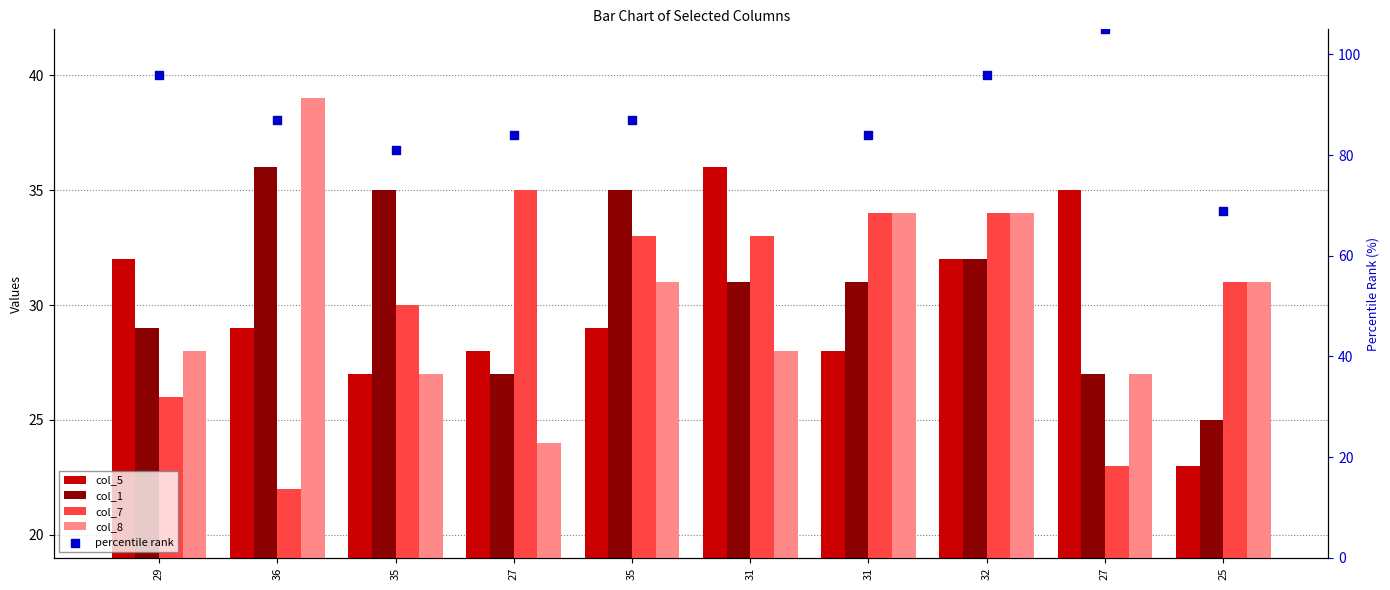

Which series contains the highest Y value?

percentile rank